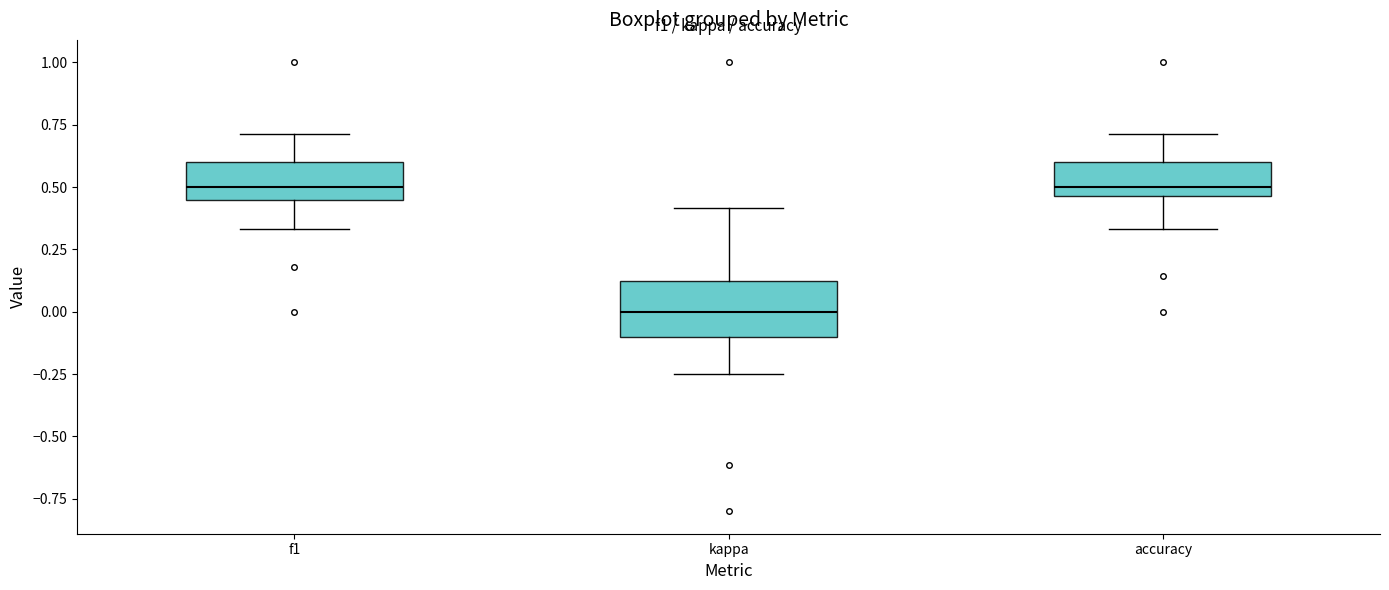

Where does the median line of the box for kappa sit on the y-axis? The values are not printed on the chart, so give them approximately, as read against the axis.

0.00